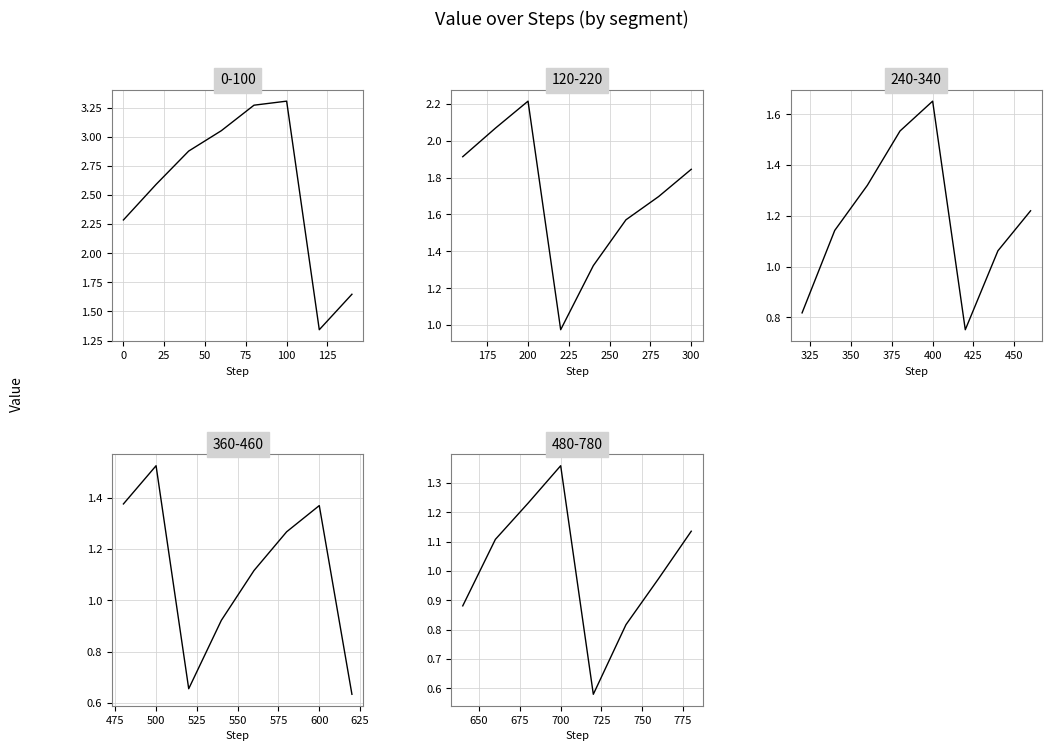

The value at 24 is 2.2. True or false?

False